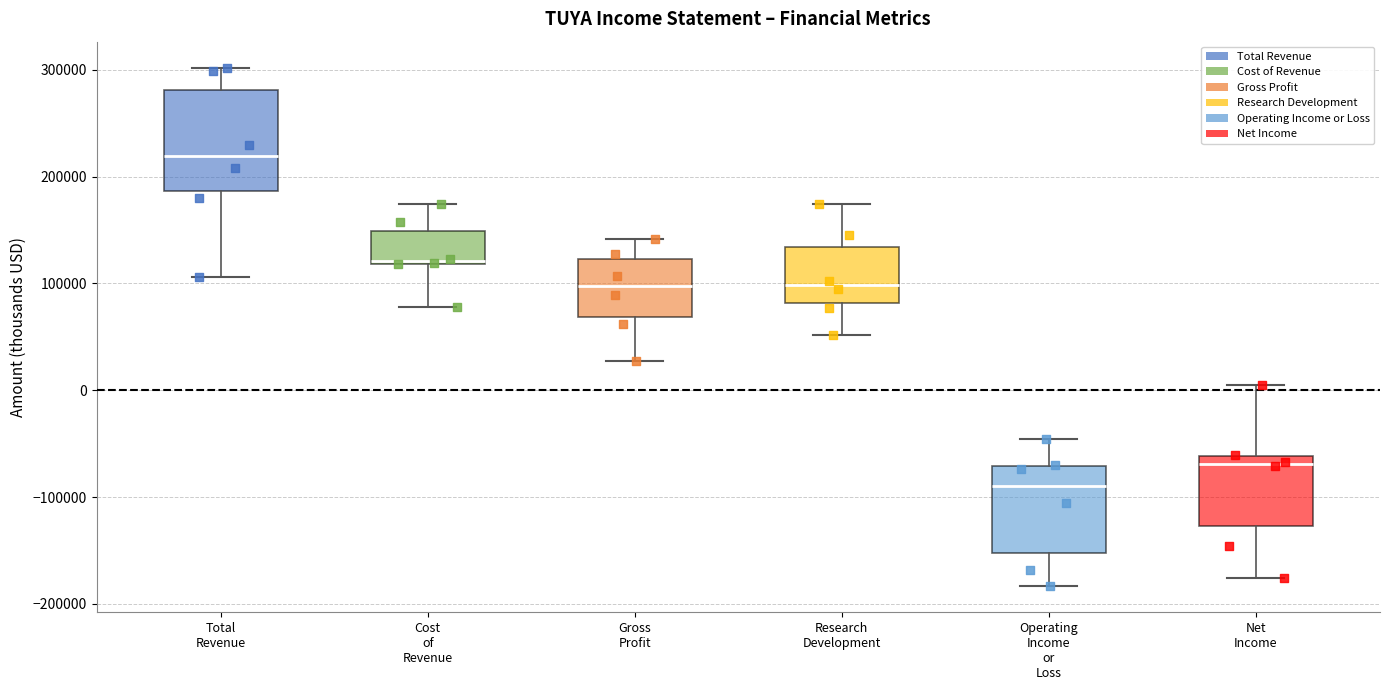

Reading left to right, read every box against the y-axis: the position of its median line, the range the box covers, and the ends of its whiskers. The values are not printed on the chart, so give them approximately, as read against the axis.

Total Revenue: median 220000, box 190000 to 280000, whiskers 110000 to 300000
Cost of Revenue: median 120000, box 120000 to 150000, whiskers 80000 to 170000
Gross Profit: median 100000, box 70000 to 120000, whiskers 30000 to 140000
Research Development: median 100000, box 80000 to 130000, whiskers 50000 to 170000
Operating Income or Loss: median -90000, box -150000 to -70000, whiskers -180000 to -50000
Net Income: median -70000, box -130000 to -60000, whiskers -180000 to 10000